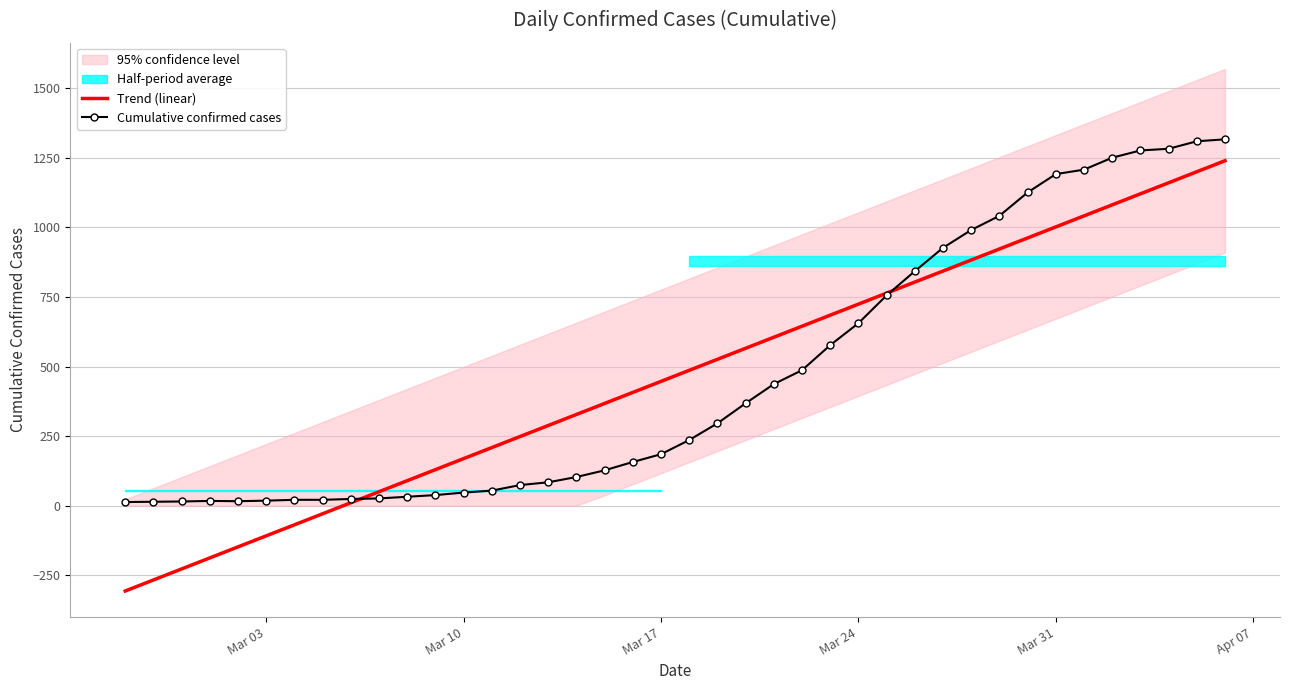

What is the value of the Trend (linear) point at the 22nd from the left?

526.1